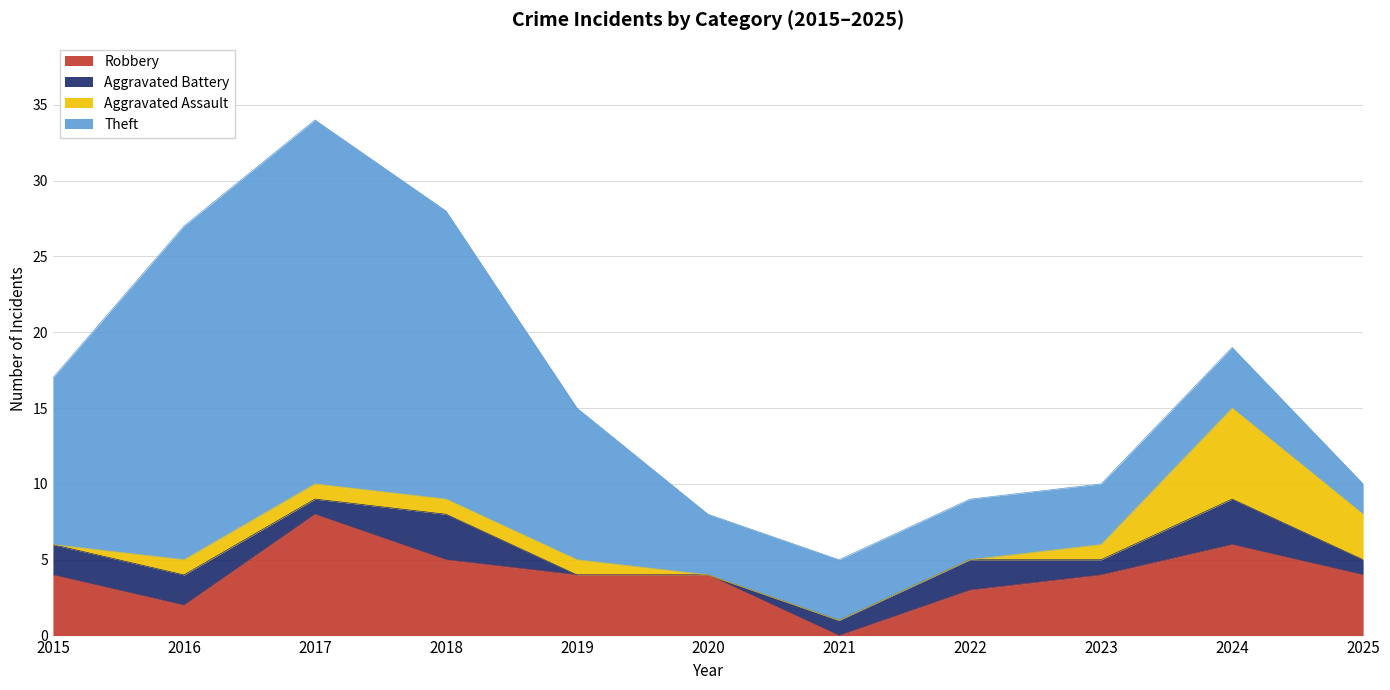

What are all the series names shown in the legend?

Robbery, Aggravated Battery, Aggravated Assault, Theft